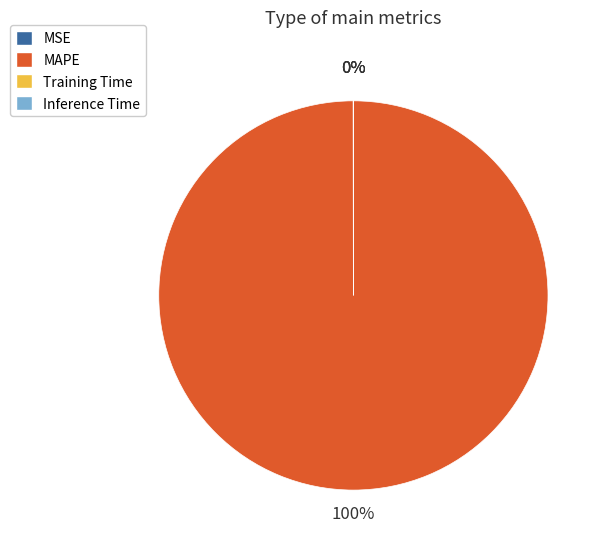

To the nearest percent, what portion does MAPE represent?

100%